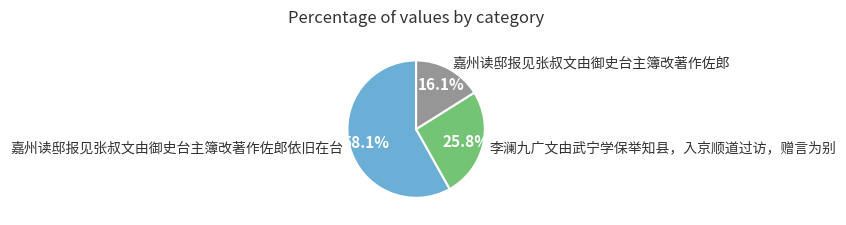

To the nearest percent, what percentage of the pie is 嘉州读邸报见张叔文由御史台主簿改著作佐郎依旧在台?

58%